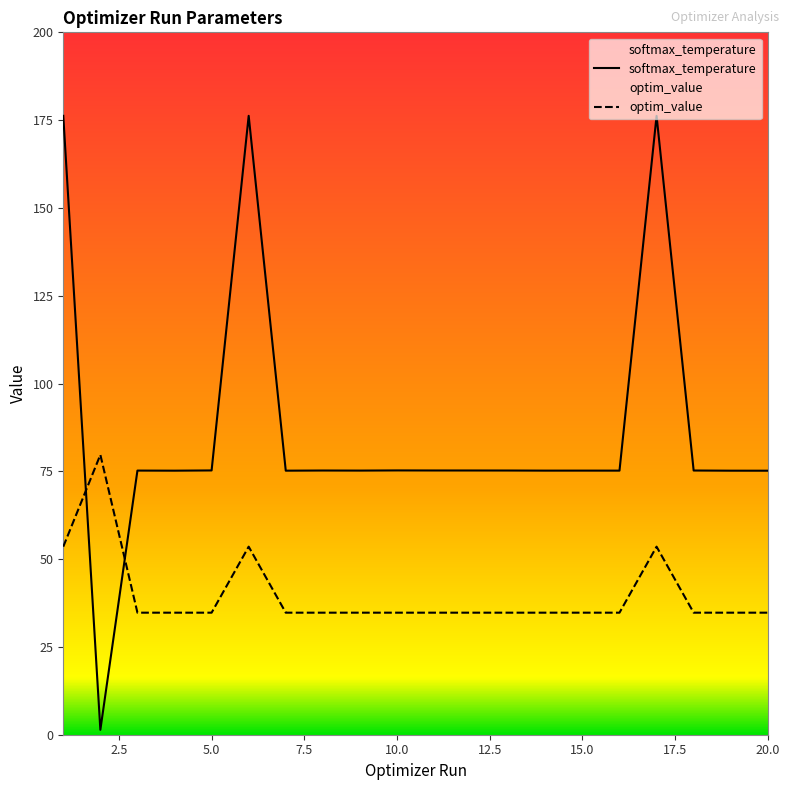

Reading left to right, list all the values displayed in this chart.

softmax_temperature: 1=176.2	2=1.4	3=75.2	4=75.2	5=75.3	6=176.2	7=75.2	8=75.2	9=75.2	10=75.3	11=75.2	12=75.2	13=75.2	14=75.2	15=75.2	16=75.2	17=176.2	18=75.2	19=75.2	20=75.2
optim_value: 1=53.5	2=79.7	3=34.8	4=34.8	5=34.8	6=53.5	7=34.8	8=34.8	9=34.8	10=34.8	11=34.8	12=34.8	13=34.8	14=34.8	15=34.8	16=34.8	17=53.5	18=34.8	19=34.8	20=34.8